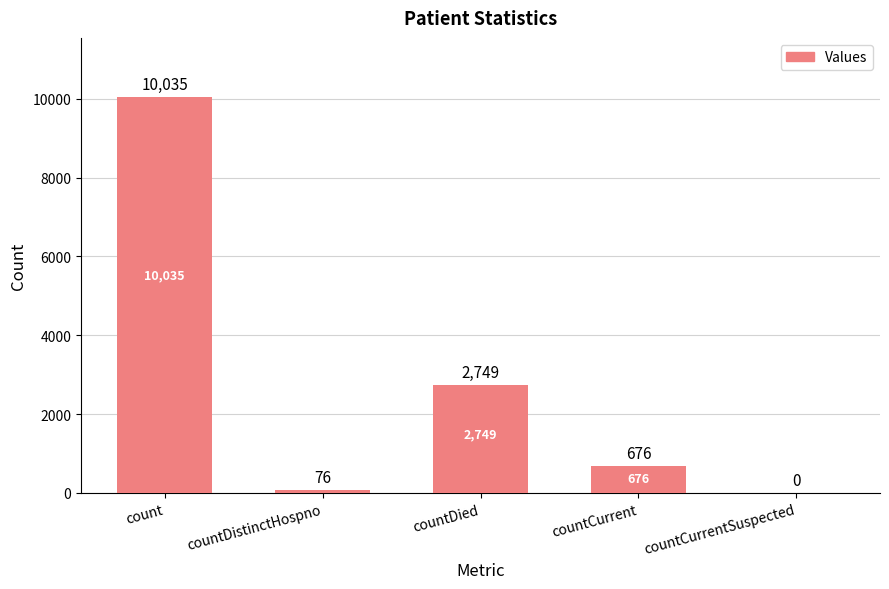

Which has a higher value, countDistinctHospno or countDied?

countDied